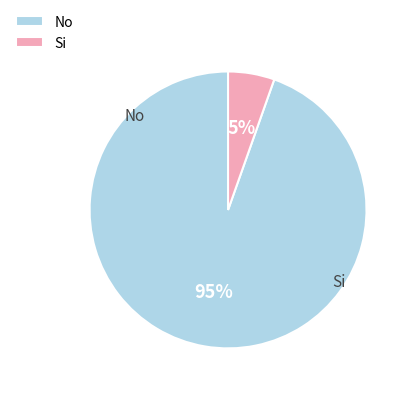

Rank the categories by value from highest to lowest.

No, Si